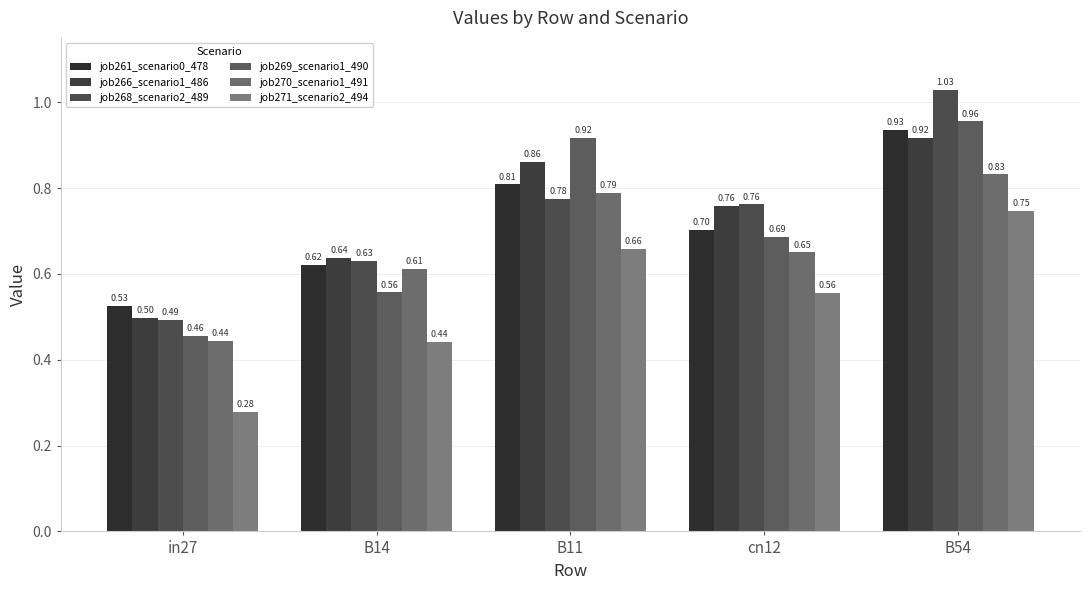

How many groups of bars are there?

5